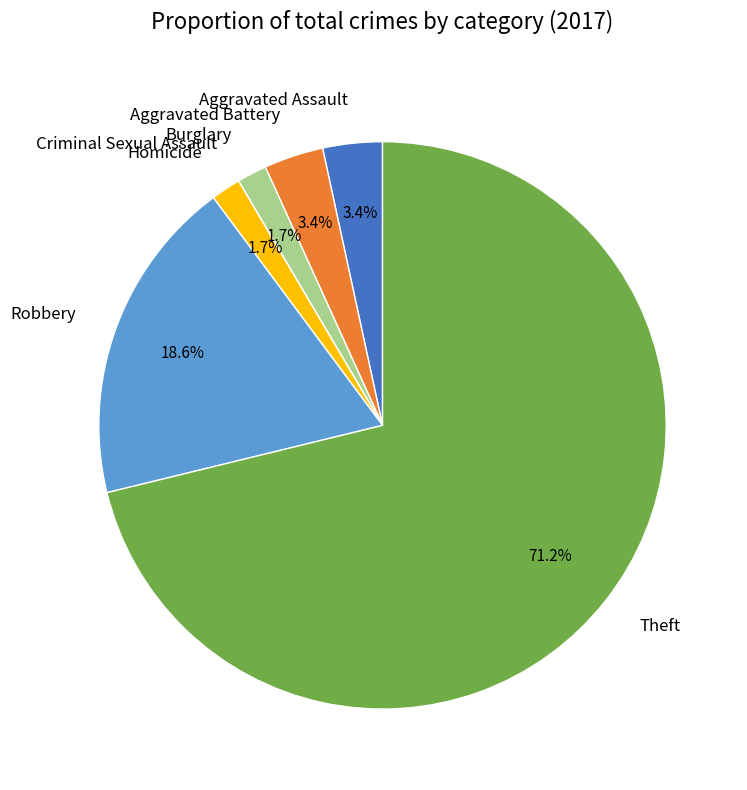

Do Aggravated Battery and Aggravated Assault together represent more than half of the pie?

No